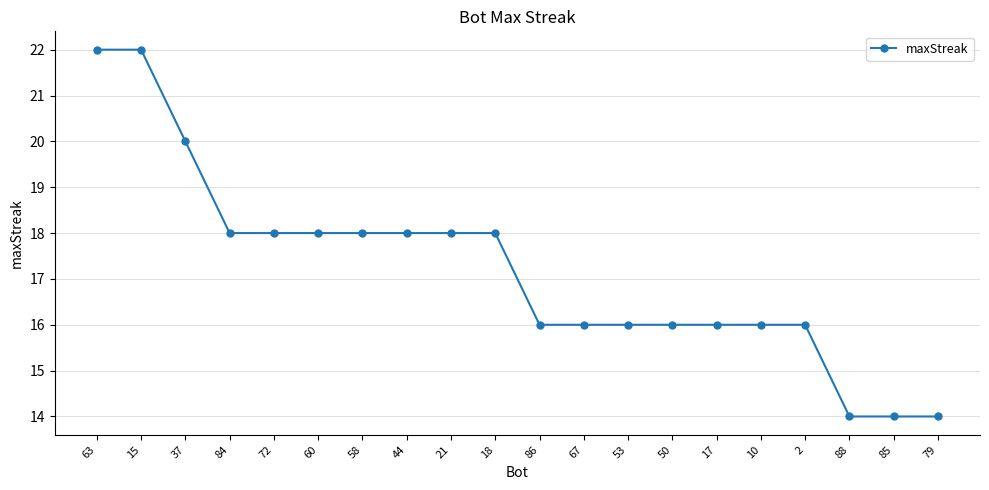

How many data points are less than 18?

10